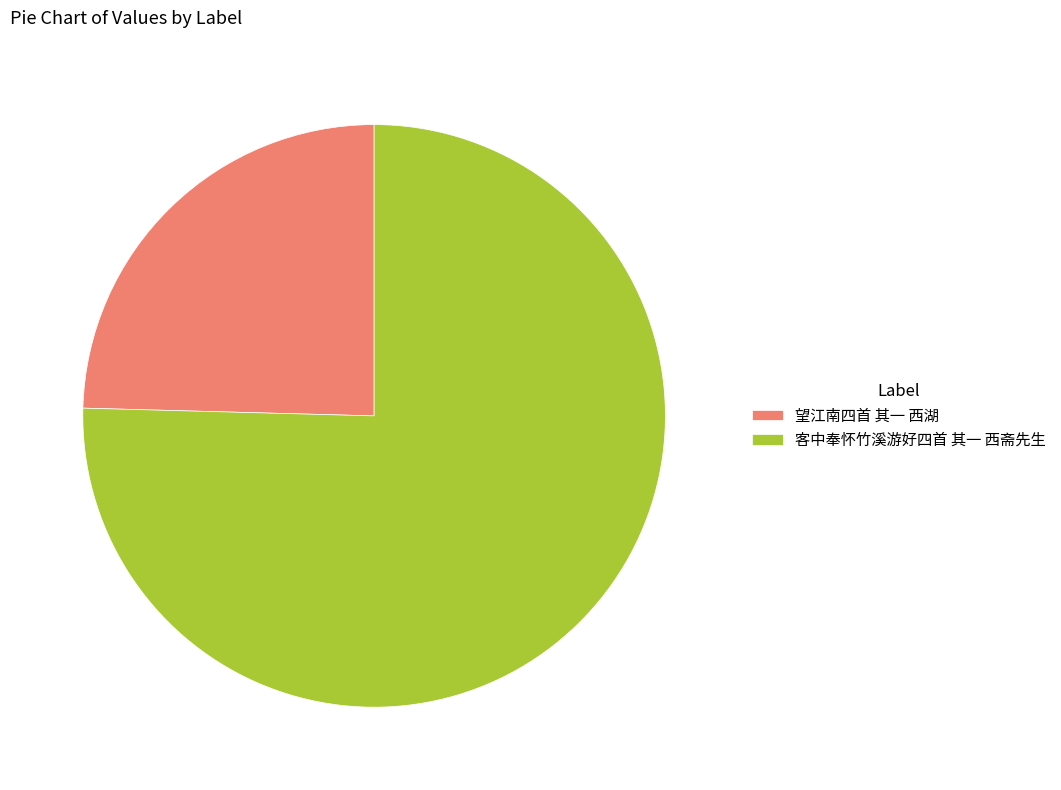

What is the ratio of the value at 客中奉怀竹溪游好四首 其一 西斋先生 to the value at 望江南四首 其一 西湖?

3.1